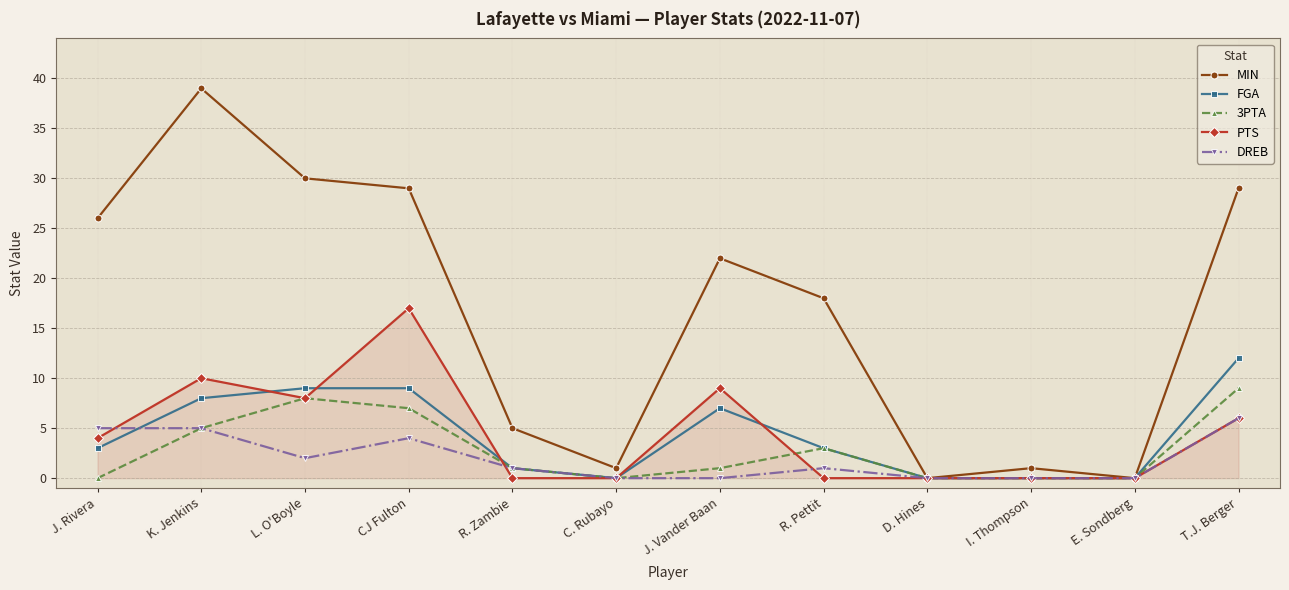

What is the sum of all FGA values?

52